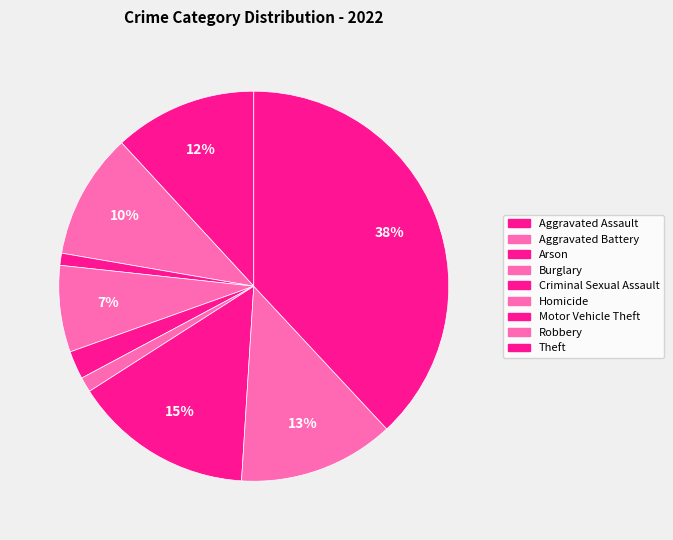

Is Aggravated Assault the majority of the pie?

No